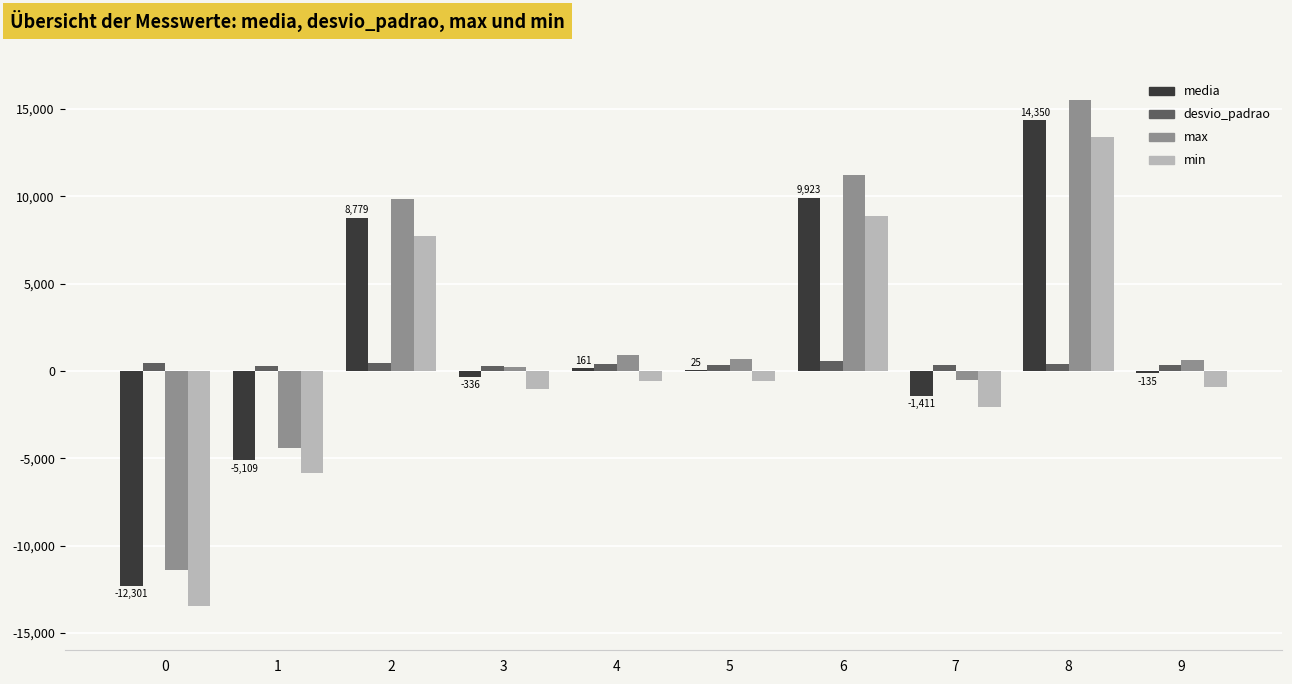

How many positive values does the min series have?

3